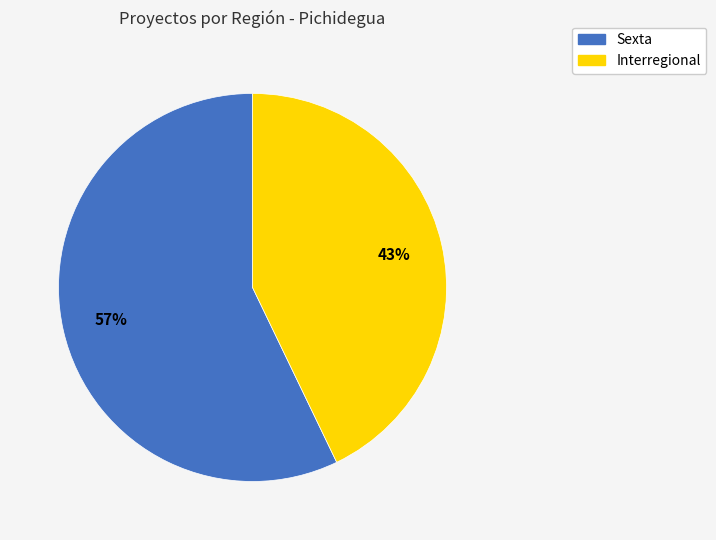

Is the sum of Interregional and Sexta greater than half?

Yes